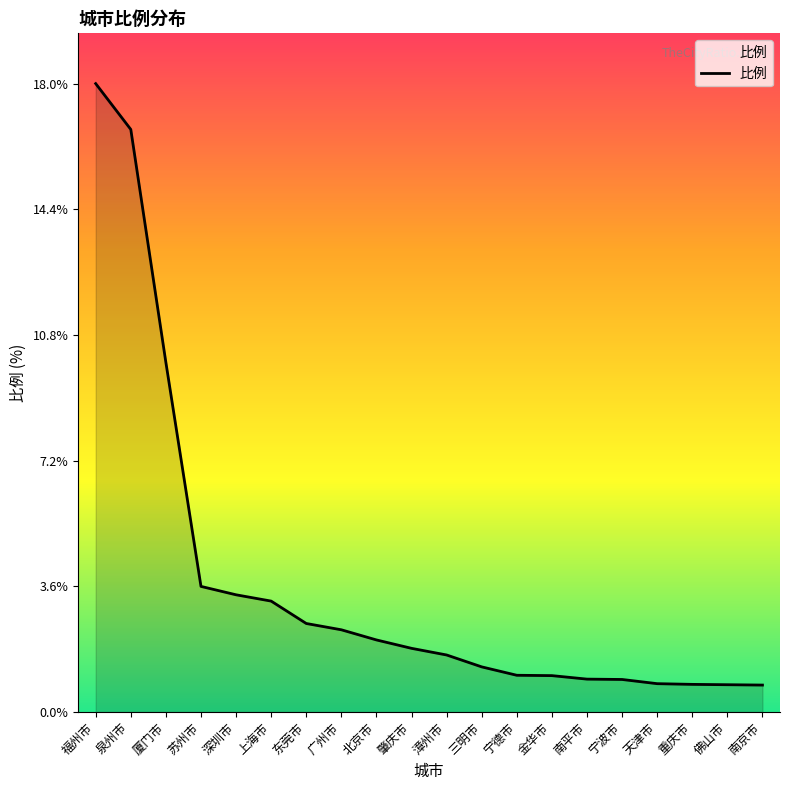

True or false: the data shows 0.8 at 重庆市.

True